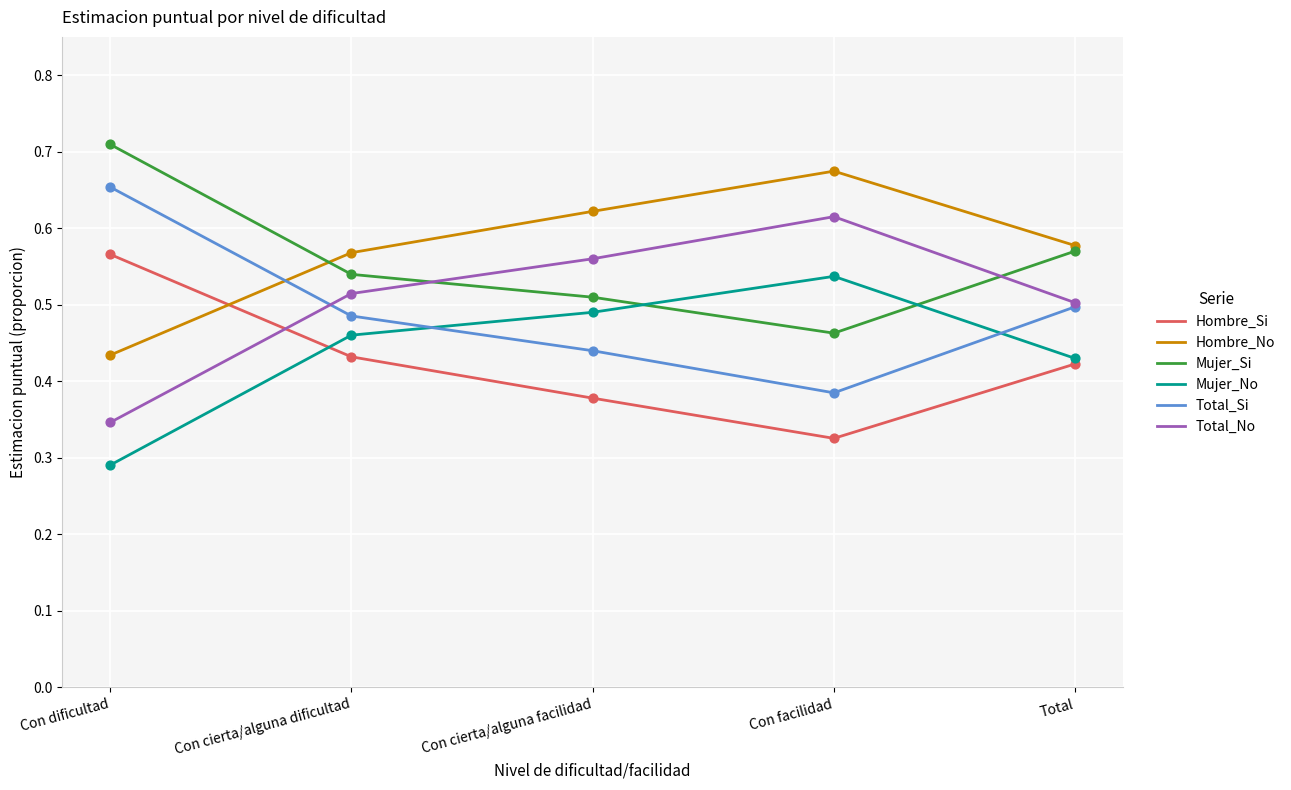

Which series has the largest total across all categories?

Hombre_No